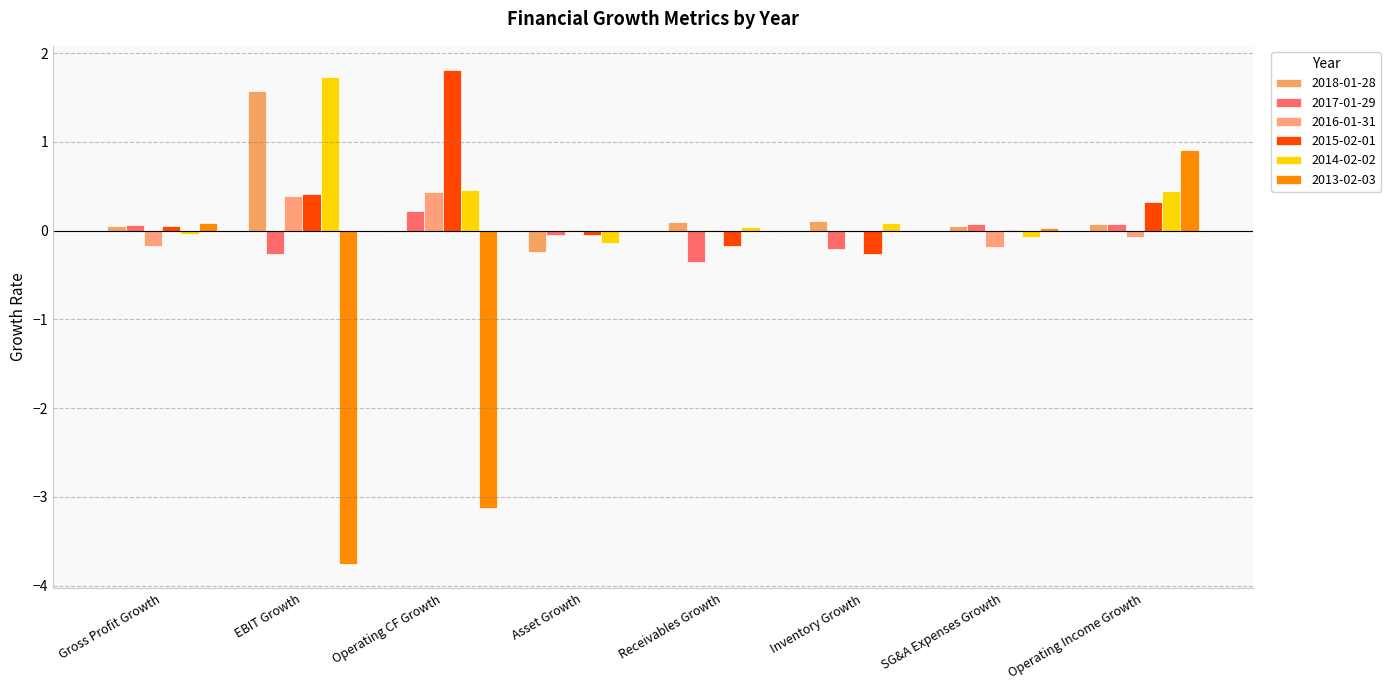

What are all the series names shown in the legend?

2018-01-28, 2017-01-29, 2016-01-31, 2015-02-01, 2014-02-02, 2013-02-03